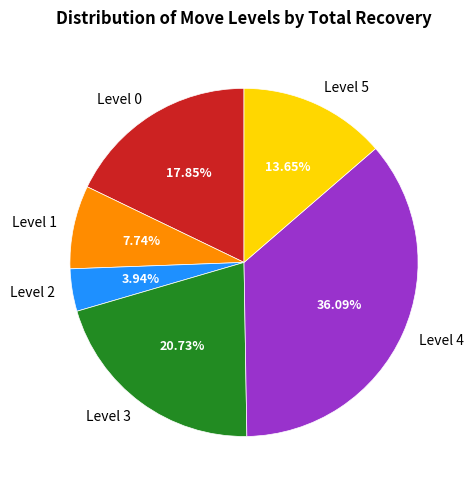

Rank the categories by value from highest to lowest.

Level 4, Level 3, Level 0, Level 5, Level 1, Level 2